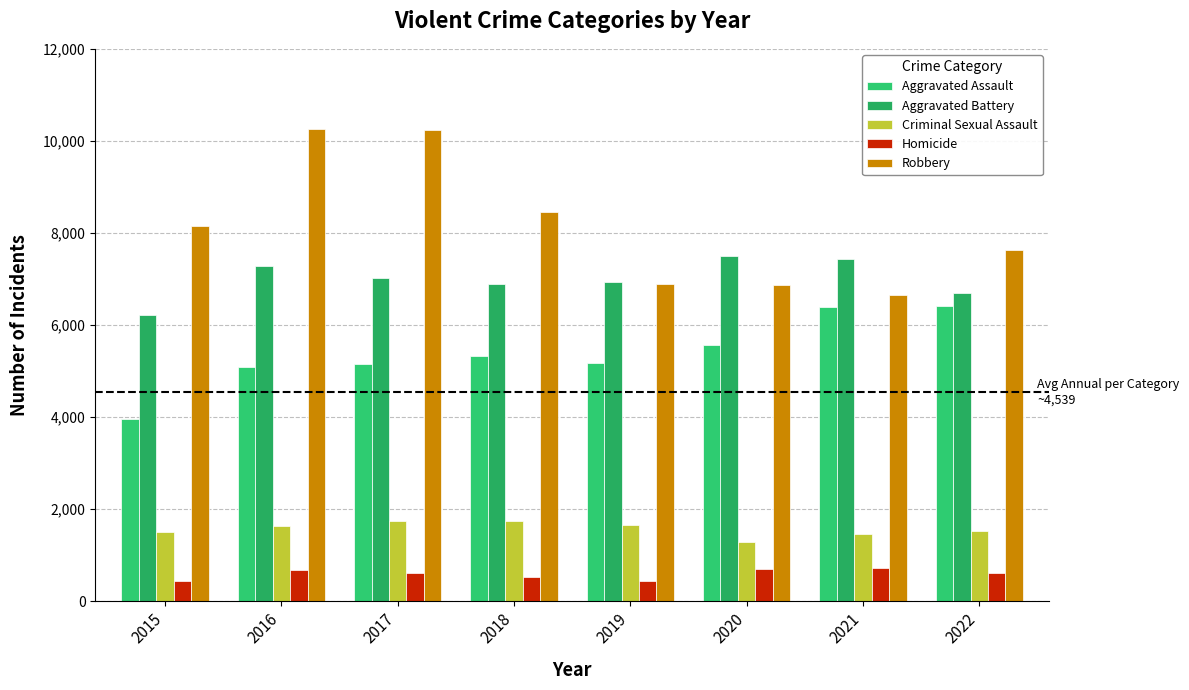

What is the approximate value of Robbery at 2018?

8452